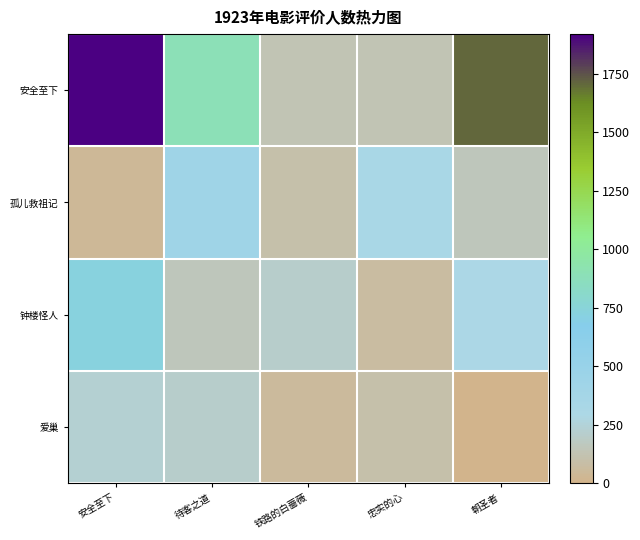

Reading right to left, transcribe all the data shown in this chart.

安全至下: 朝圣者=1709	忠实的心=128	铁路的白蔷薇=130	待客之道=886	安全至下=1920
孤儿救祖记: 朝圣者=156	忠实的心=328	铁路的白蔷薇=104	待客之道=421	安全至下=41
钟楼怪人: 朝圣者=294	忠实的心=68	铁路的白蔷薇=206	待客之道=152	安全至下=727
爱巢: 朝圣者=0	忠实的心=99	铁路的白蔷薇=53	待客之道=207	安全至下=226